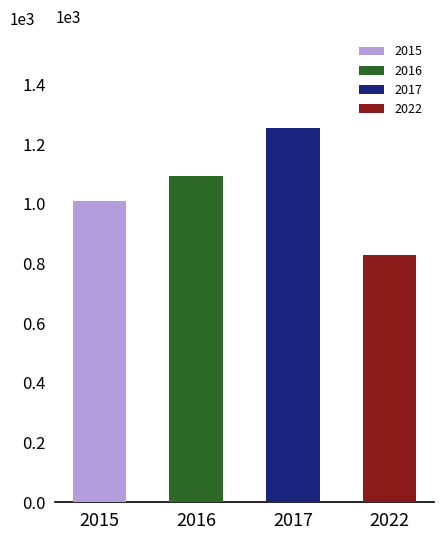

Is it true that 2019 equals 1 at Arson?

False